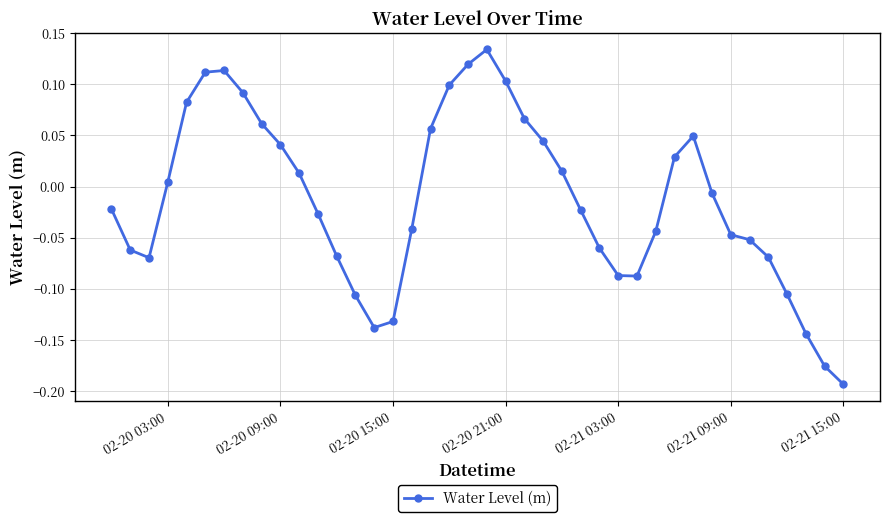

What is the sum of all values?

-0.5